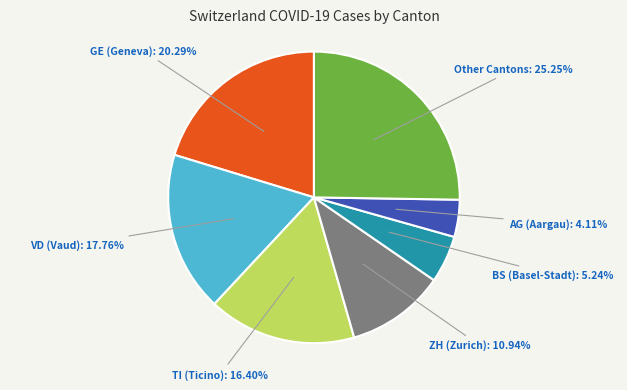

Is there any slice that represents more than half of the pie?

No